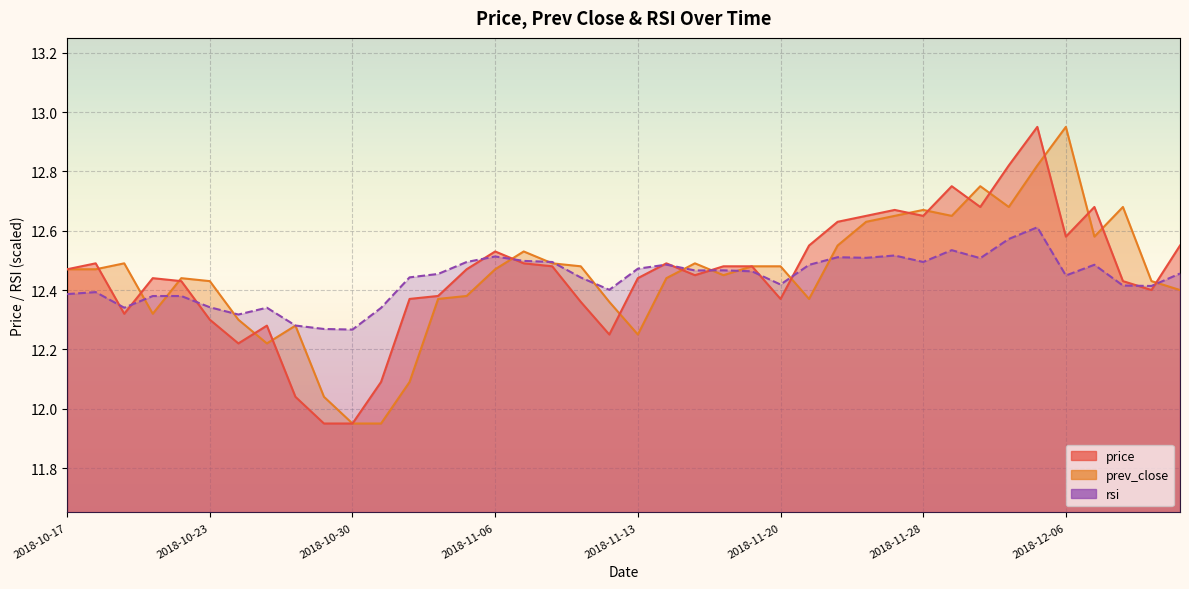

Which has a higher value, 2018-11-20 or 2018-11-12?

2018-11-20